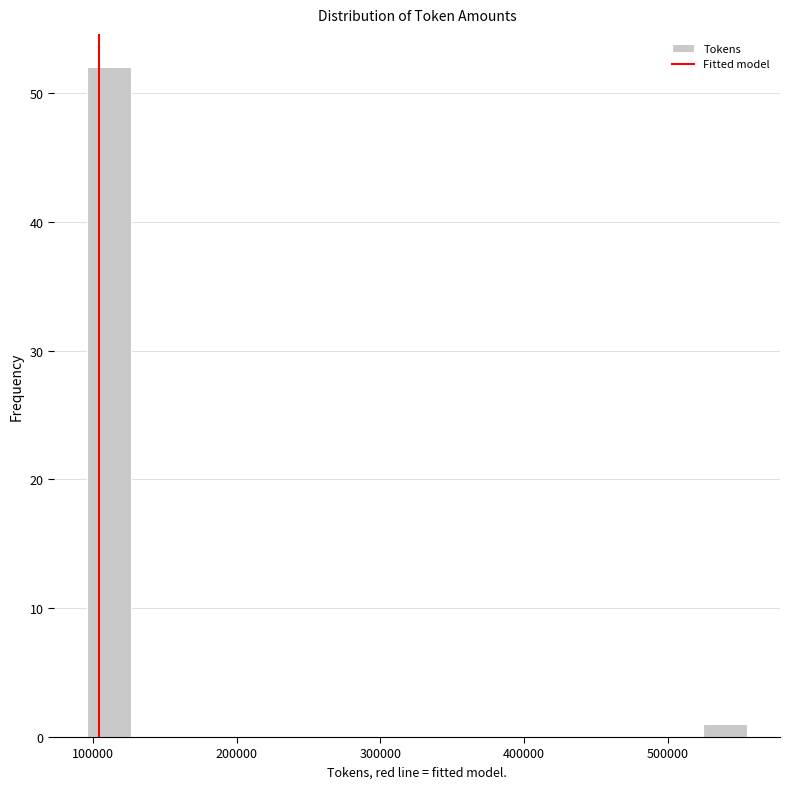

Around what value on the x-axis is the tallest bar? Give the approximate position of its centre, as read against the axis.

110000